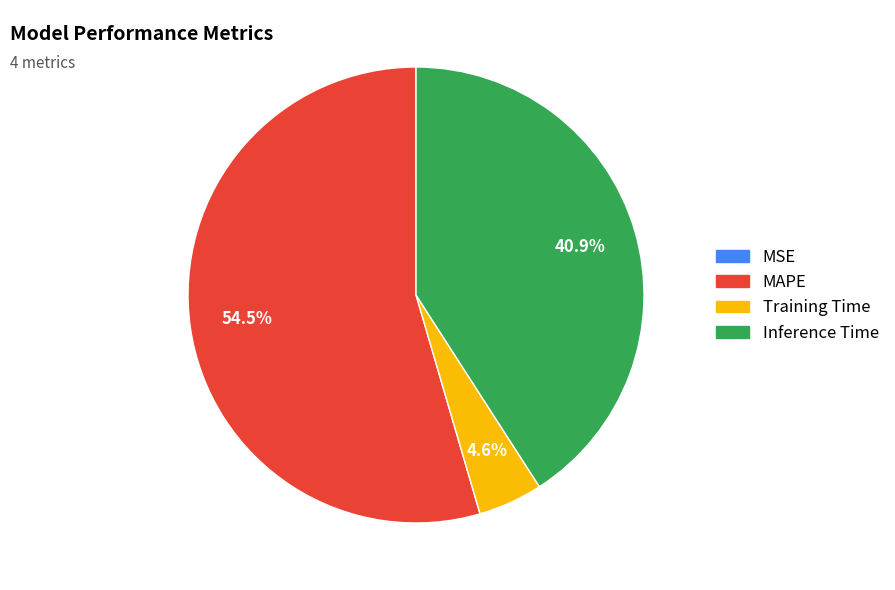

Which has a higher value, Inference Time or Training Time?

Inference Time